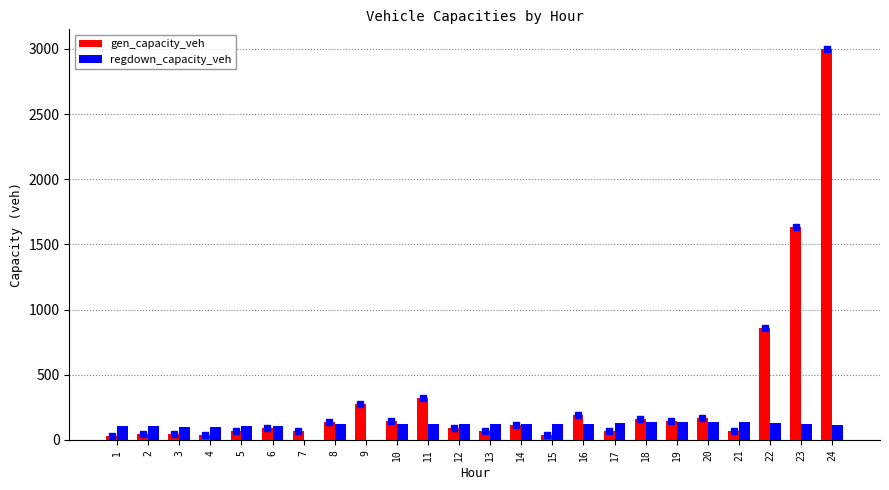

What is the greatest value displayed?

3000.2